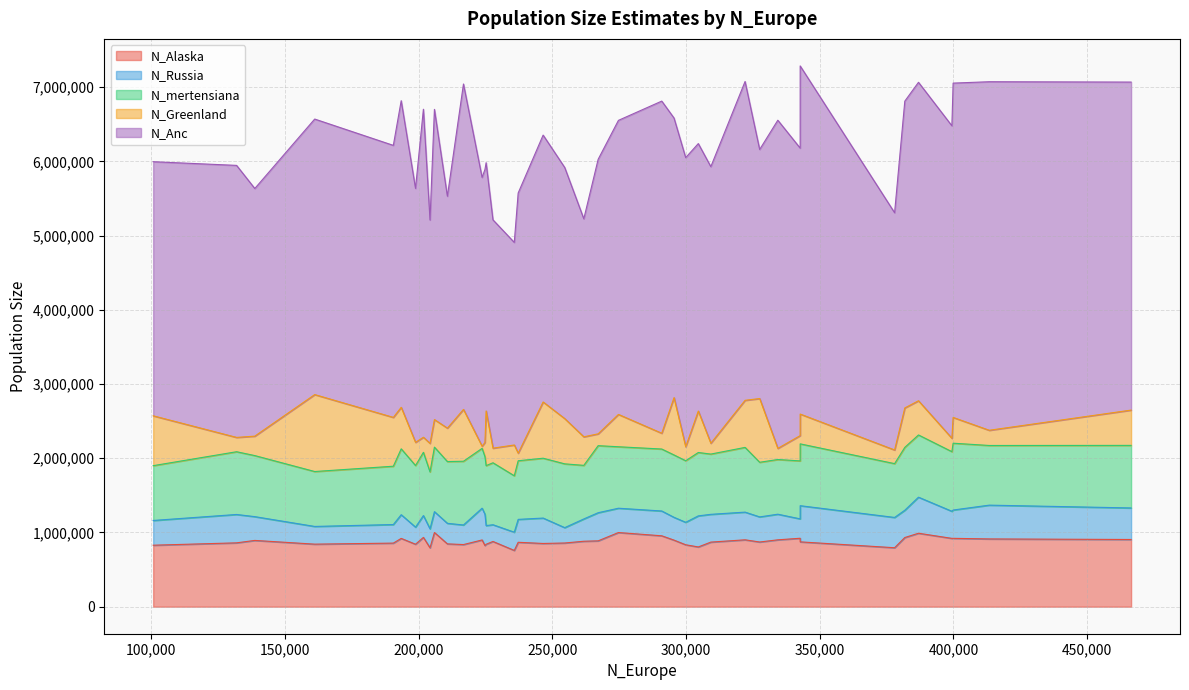

Where does the N_mertensiana series first go above 829431?

1